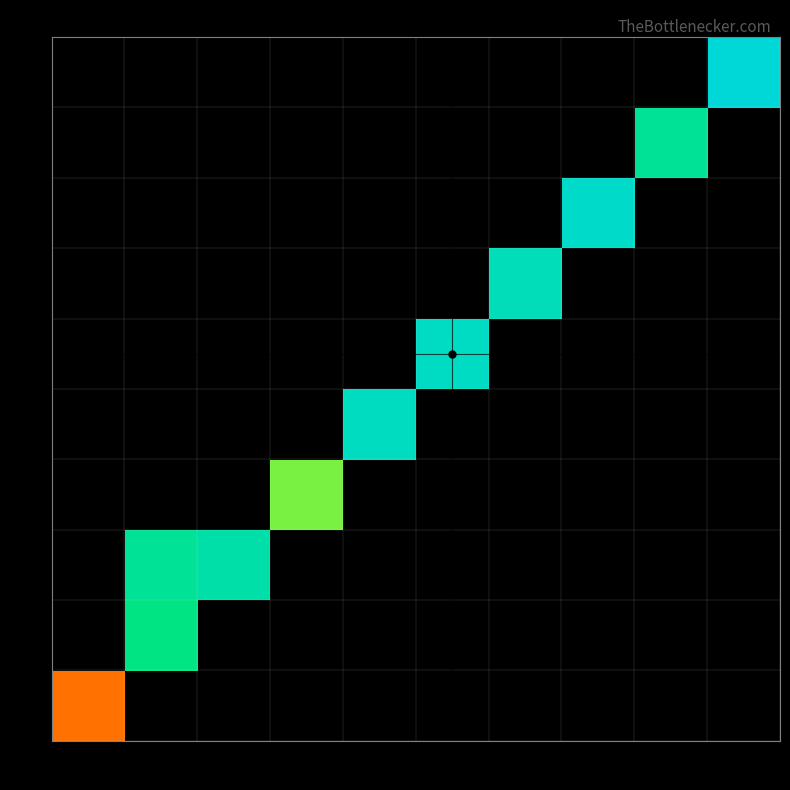

Rank the series by their maximum value, from highest to lowest.

-1, 1, 2, 3, 4, 7, 9, 15, 16, 20